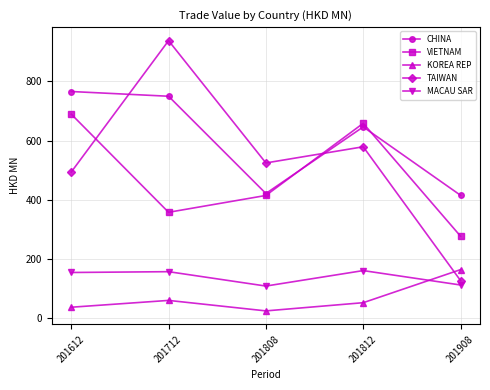

Which series has the largest range (max minus min)?

TAIWAN